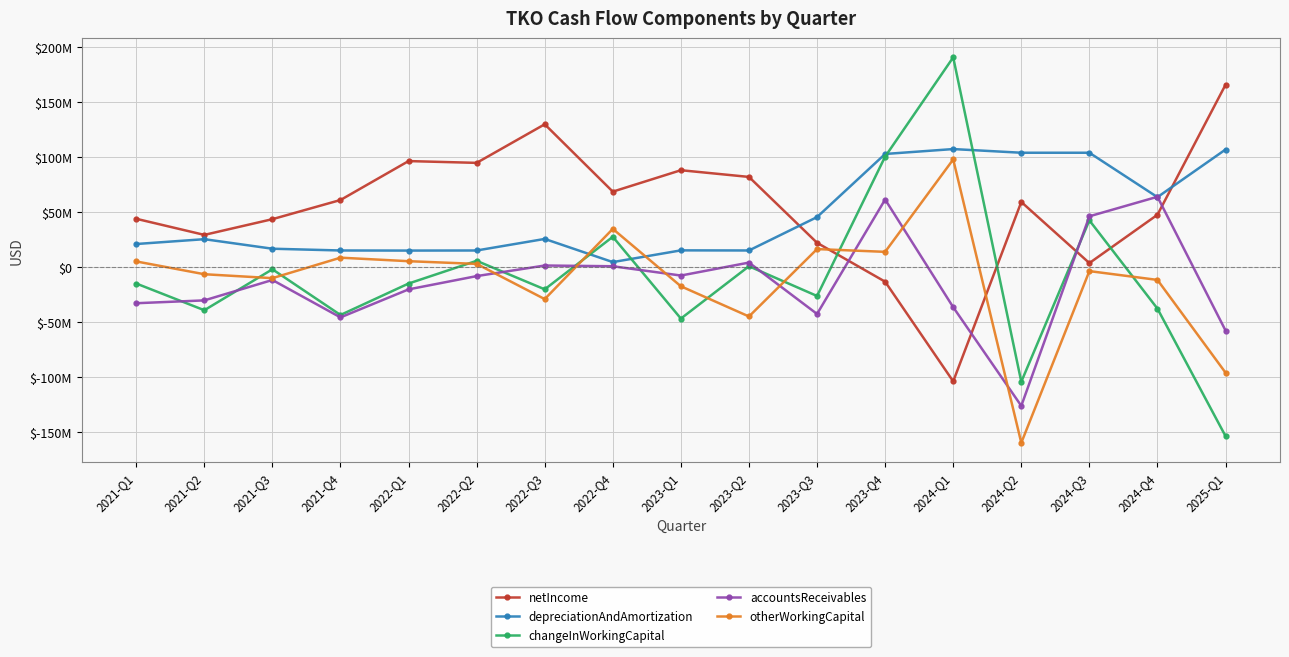

True or false: otherWorkingCapital has more than 2 points higher than both neighbors.

True